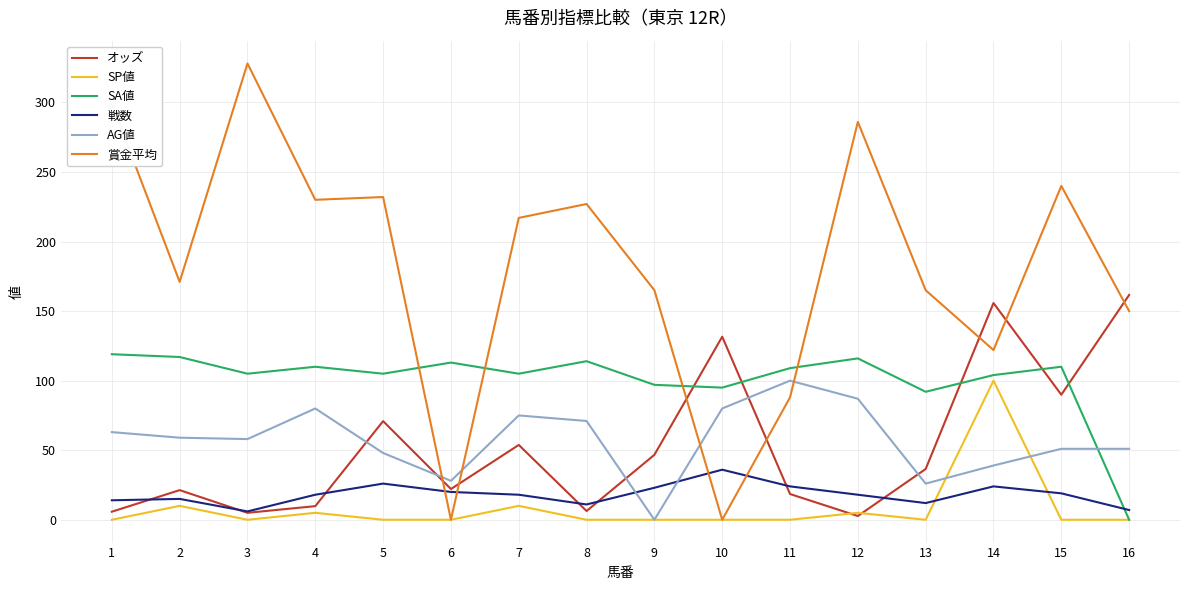

What is the difference between the SA値 values at 9 and 10?

2.0